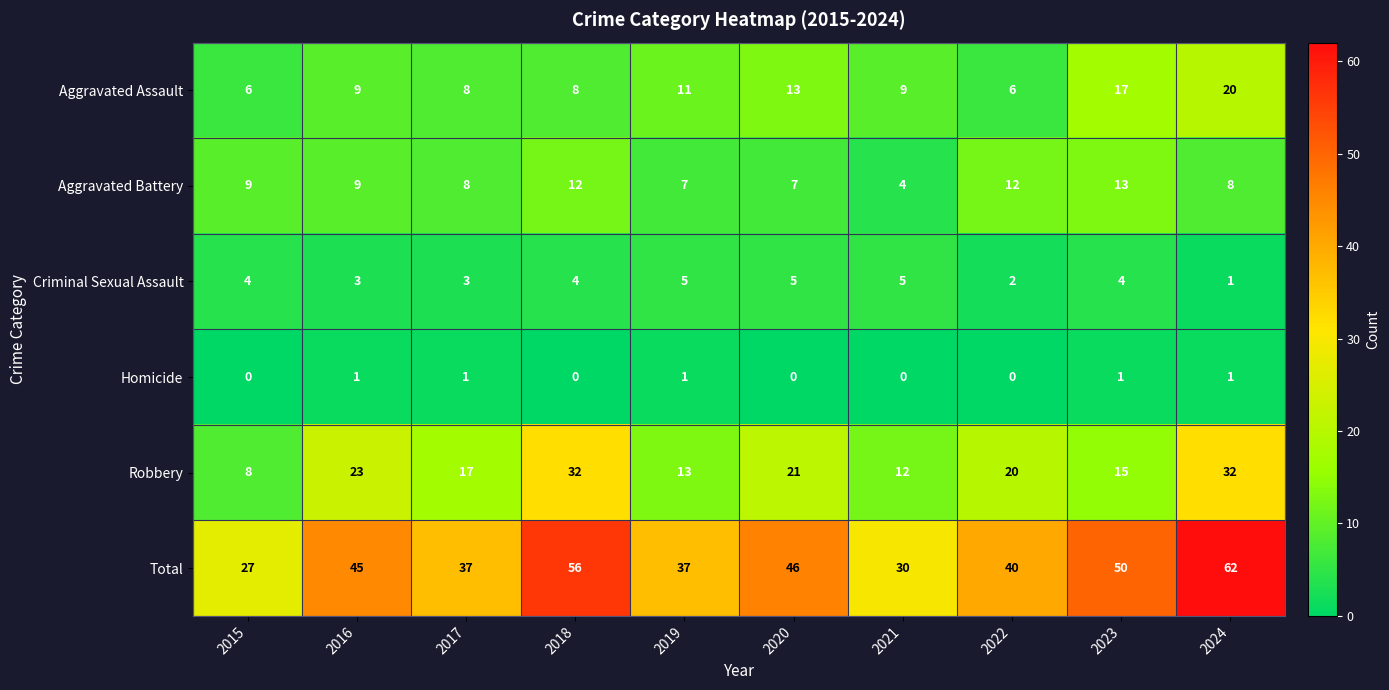

What is the difference between the second highest and second lowest values in the Robbery series?

20